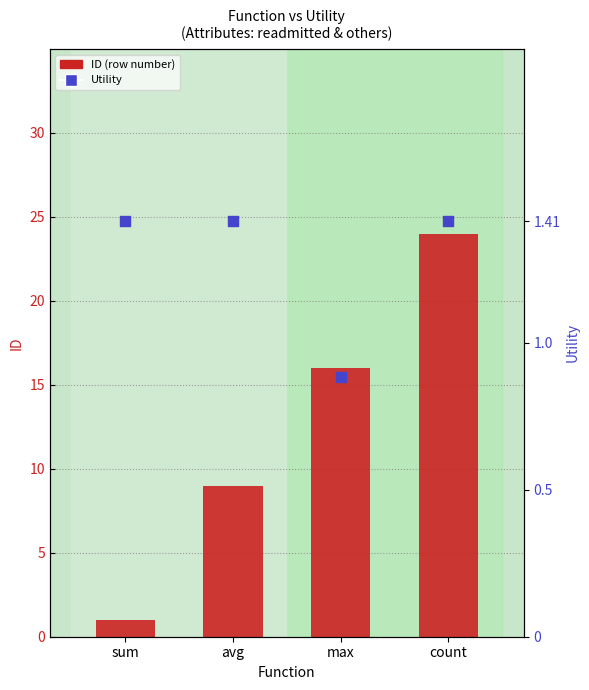

At how many categories does at least one series exceed 7?

3